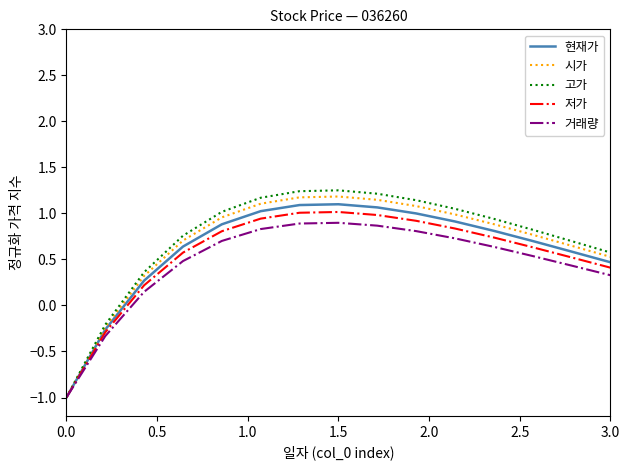

Which series has the widest spread of values?

고가